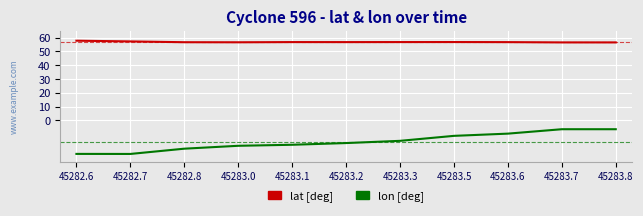

What is the difference between the maximum and minimum values in the lon [deg] series?

17.9